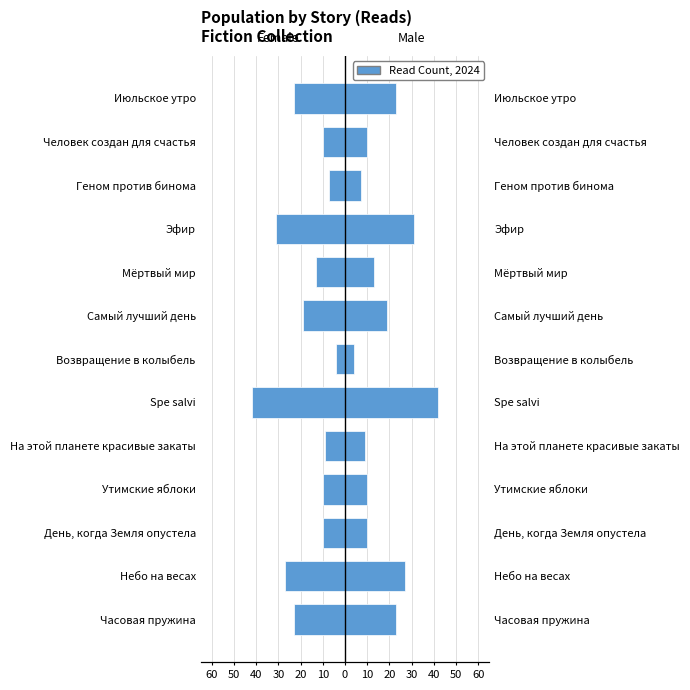

Which series has the largest total across all categories?

Male